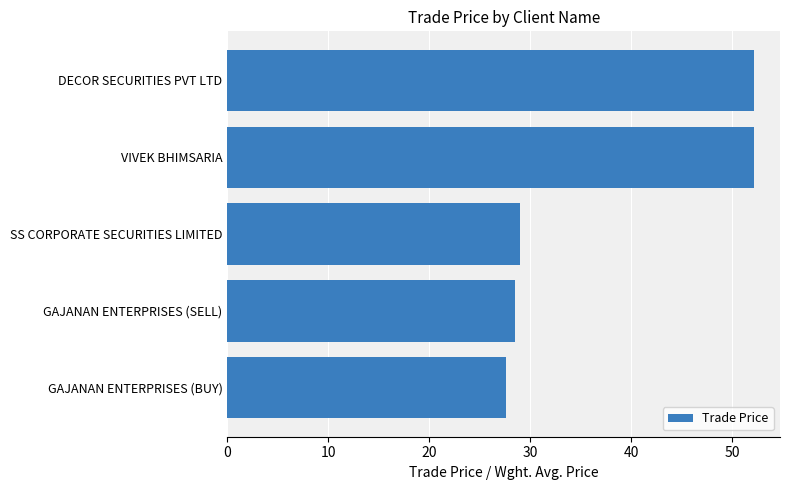

Does the chart contain stacked bars?

No